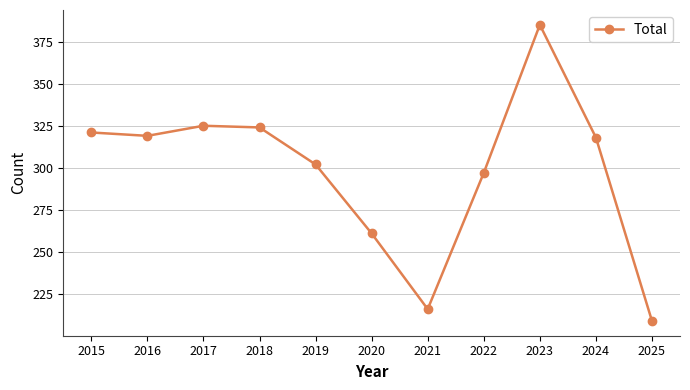

At which category does the chart reach its peak across all series?

2023